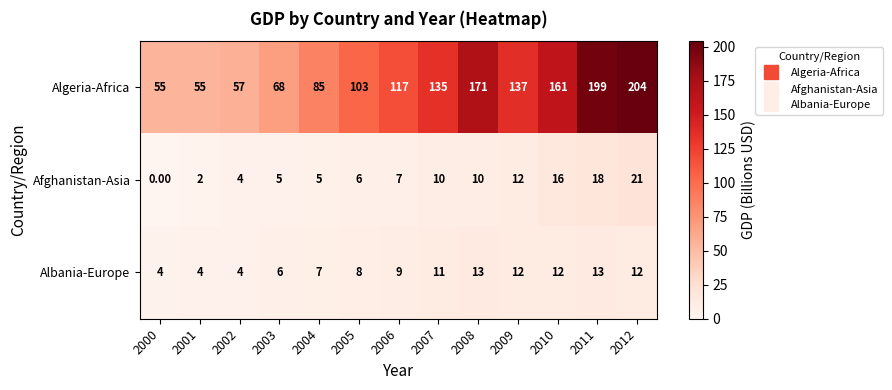

Which series has the largest range (max minus min)?

Algeria-Africa